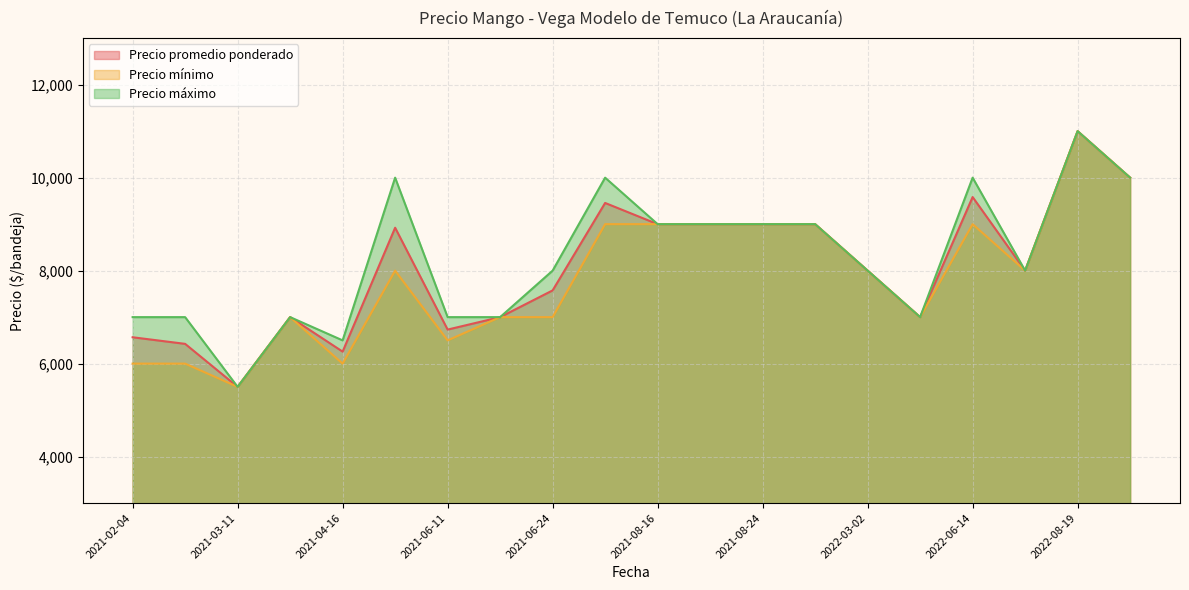

The value of Precio promedio ponderado at 2021-08-16 is 2872. True or false?

False